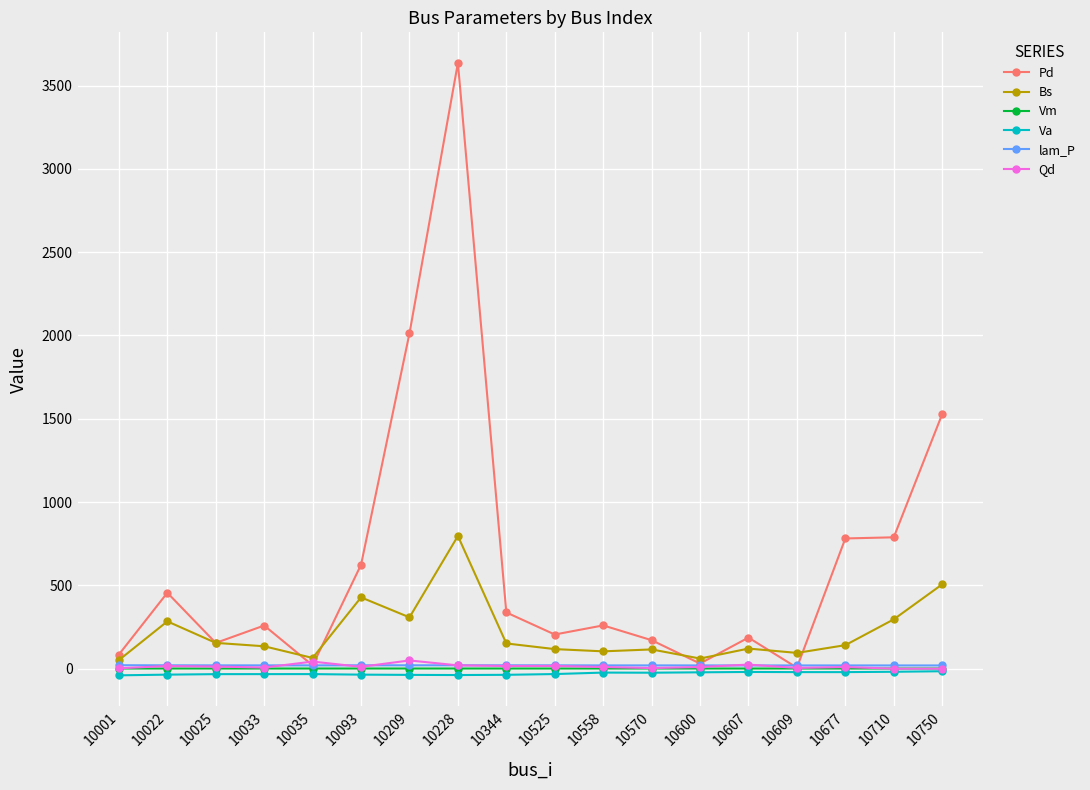

How many lines are shown in the chart?

6